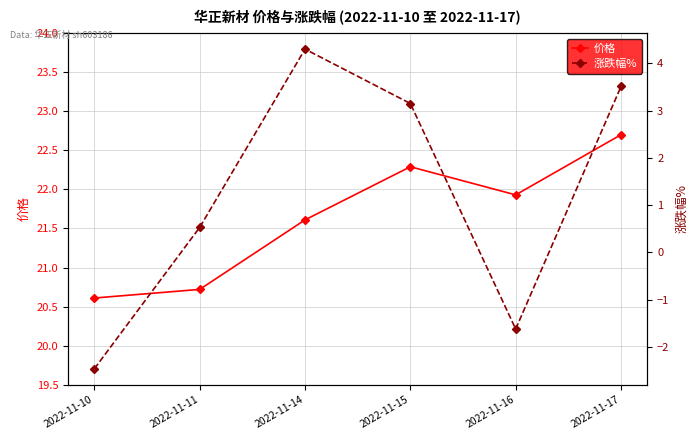

Between 2022-11-11 and 2022-11-14, which series saw the biggest shift?

涨跌幅%